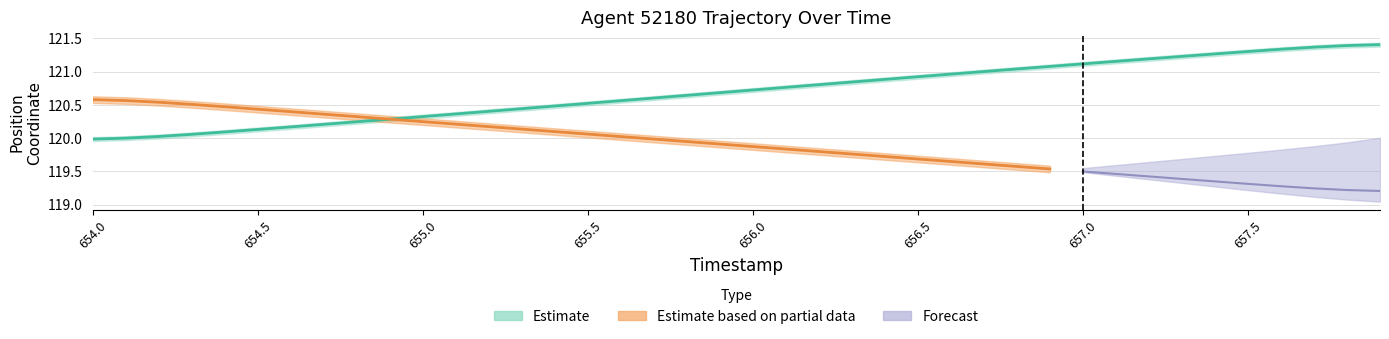

Rank the categories by value from lowest to highest.

654.0, 654.1, 654.2, 654.3, 654.4, 654.5, 654.6, 654.7, 654.8, 654.9, 655.0, 655.1, 655.2, 655.3, 655.4, 655.5, 655.6, 655.7, 655.8, 655.9, 656.0, 656.1, 656.2, 656.3, 656.4, 656.5, 656.6, 656.7, 656.8, 656.9, 657.0, 657.1, 657.2, 657.3, 657.4, 657.5, 657.6, 657.7, 657.8, 657.9